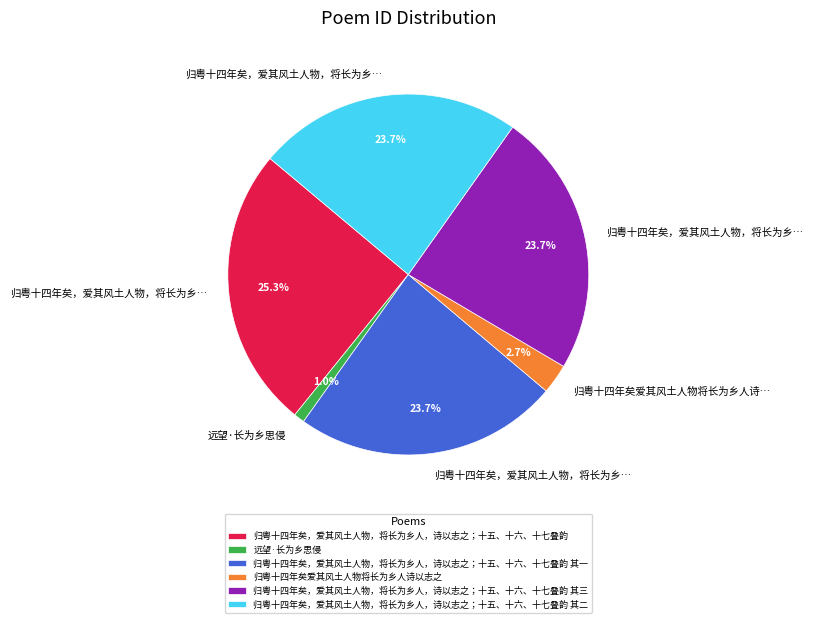

How many slices are in this pie chart?

6